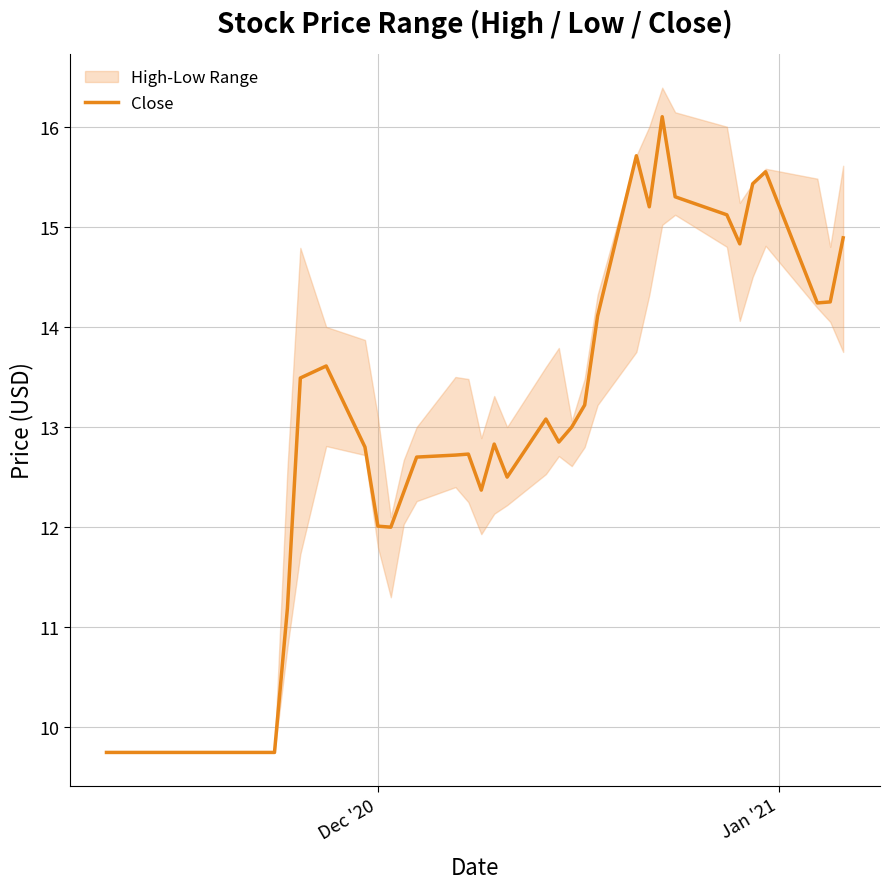

The chart shows a value of 26.1 at 31. True or false?

False